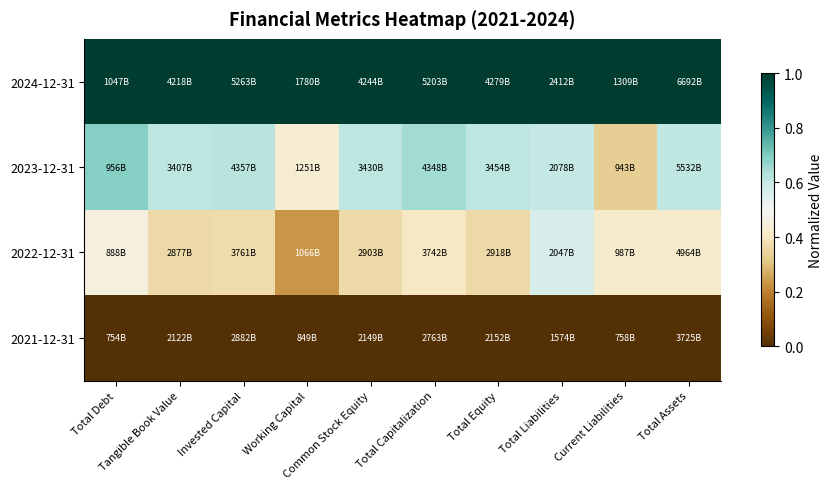

What is the total value across all series at Common Stock Equity?

2.0